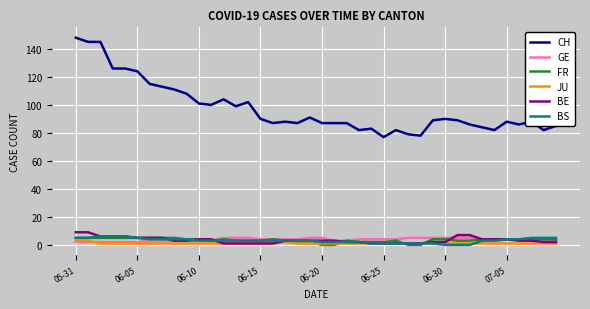

What are all the series names shown in the legend?

CH, GE, FR, JU, BE, BS